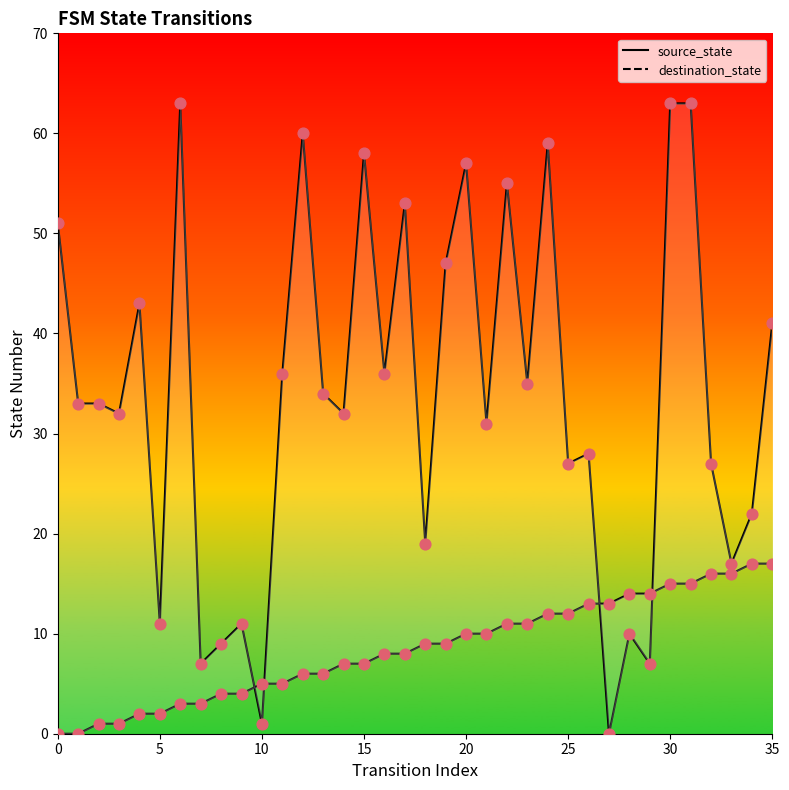

Which series has the largest total across all categories?

destination_state